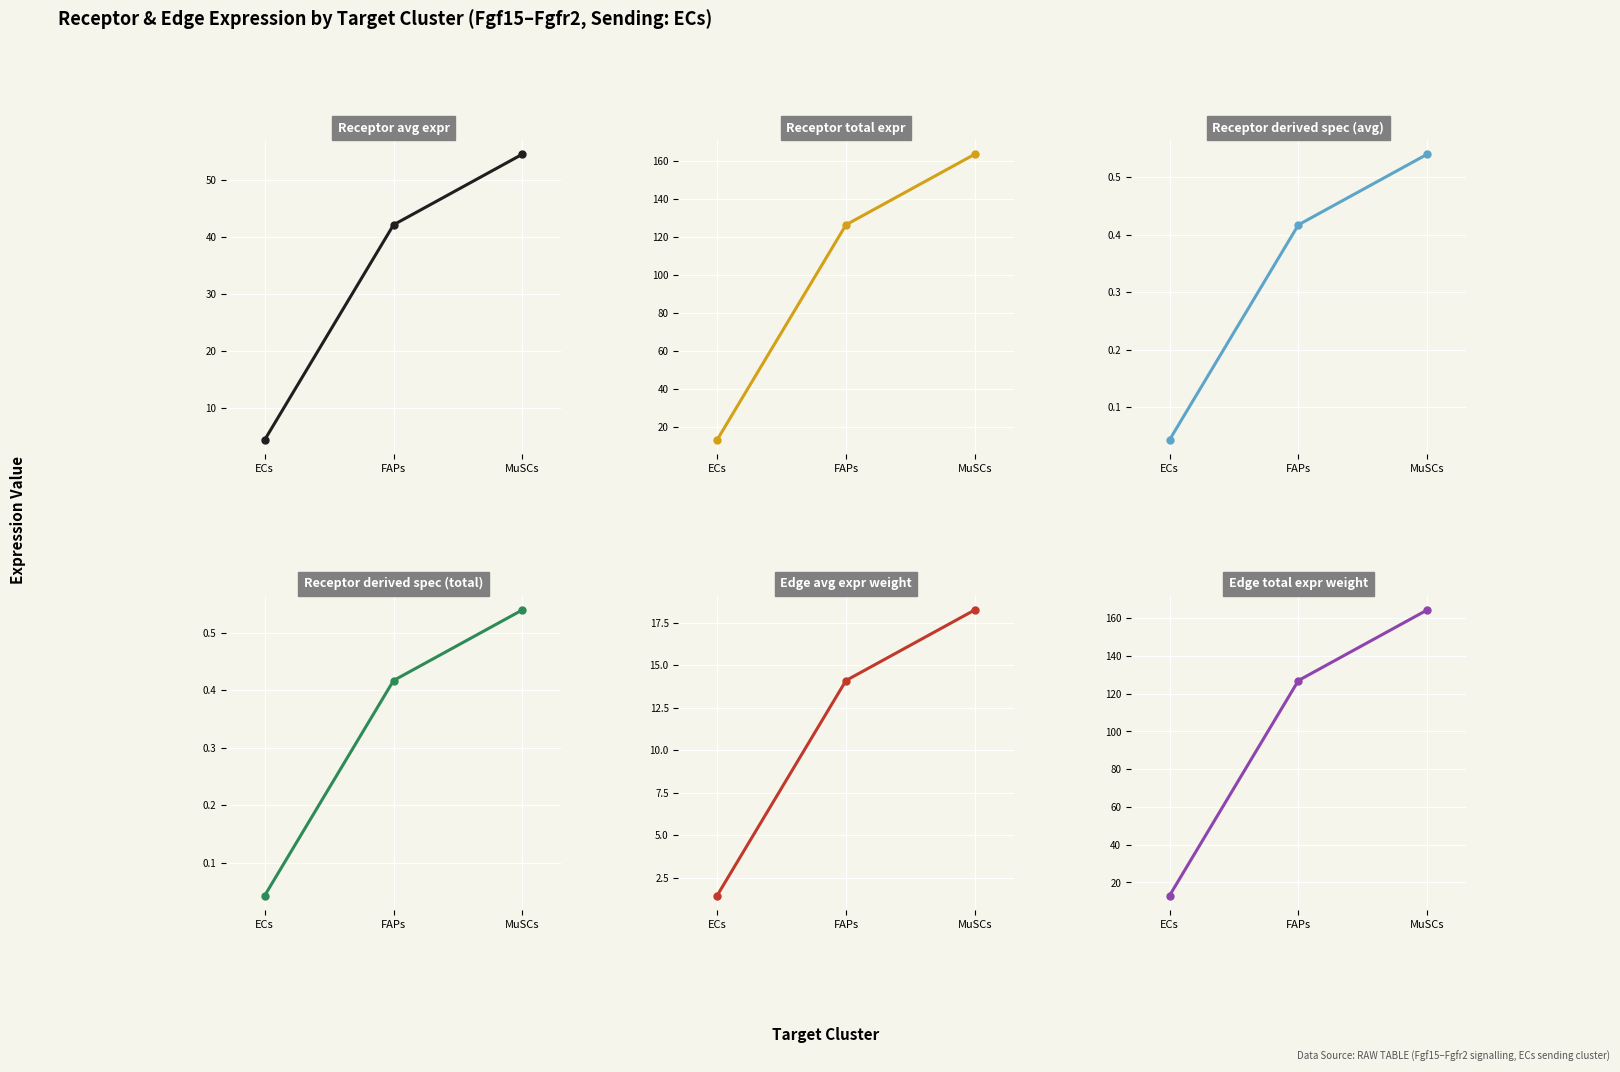

Which label corresponds to the largest value in the chart?

MuSCs